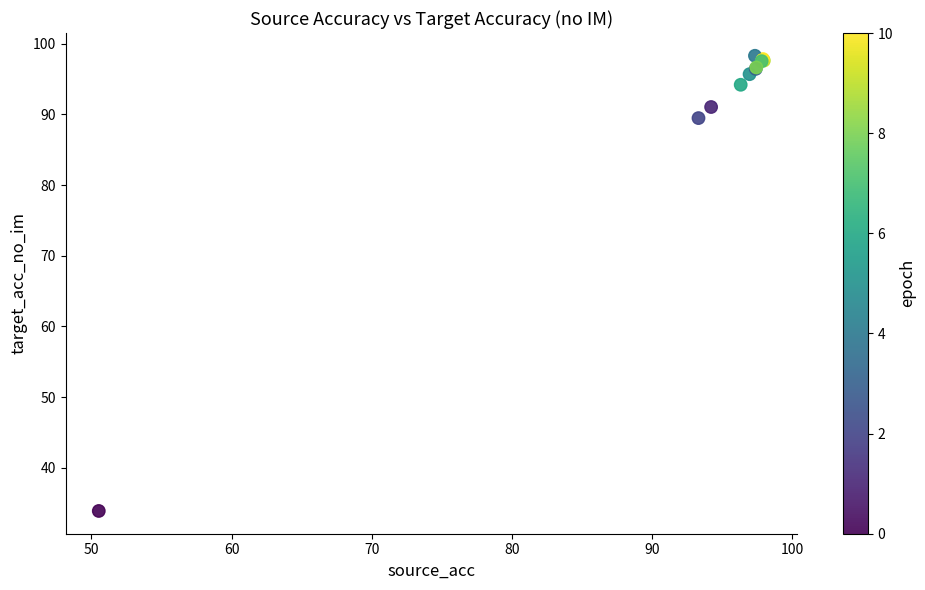

What Y value in the scatter plot is closest to 66?

89.5